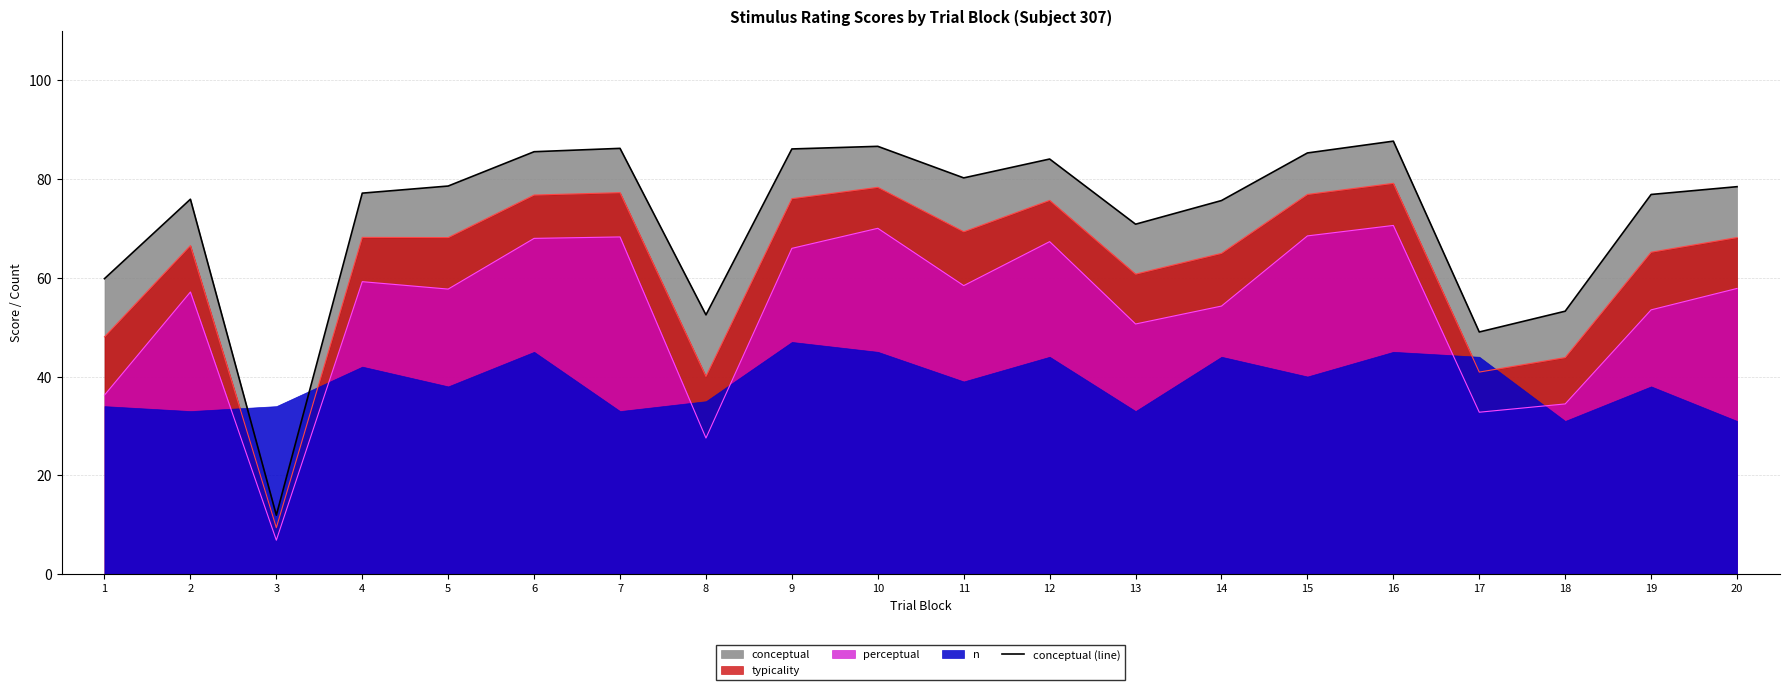

What value does the data have at 18?

53.2